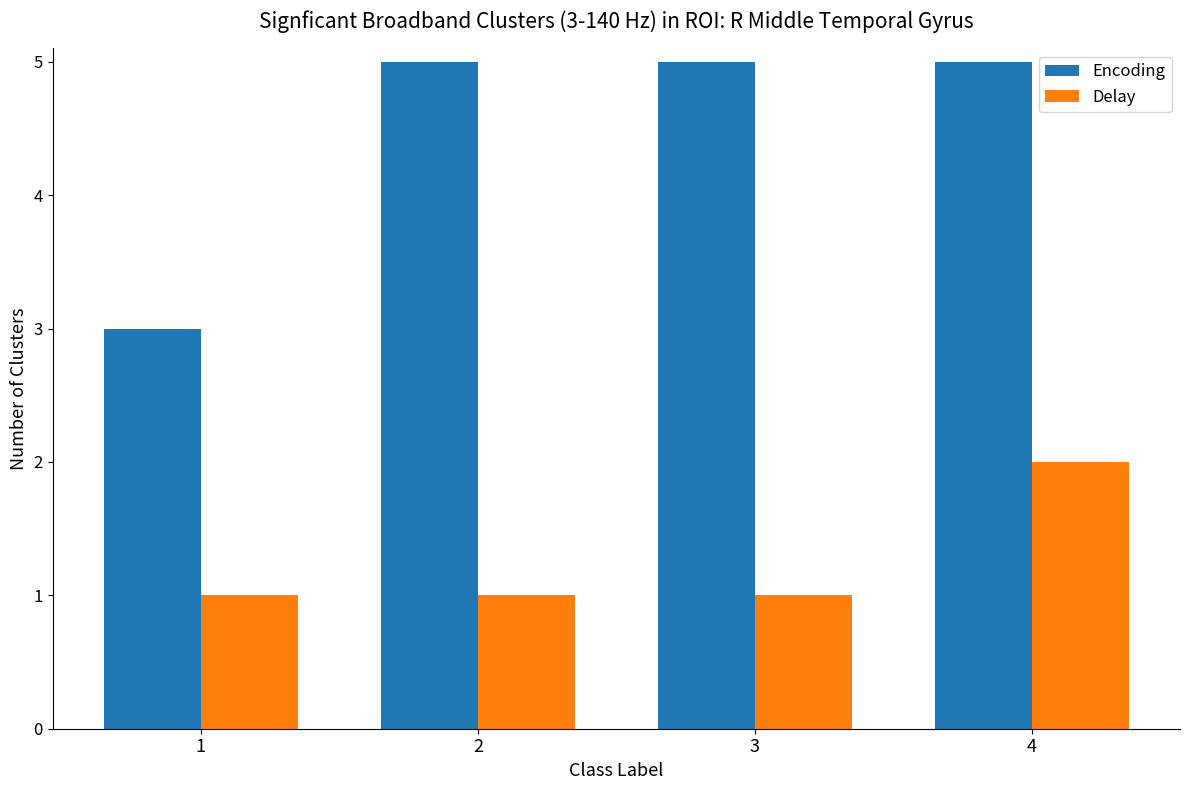

Are the bars horizontal?

No